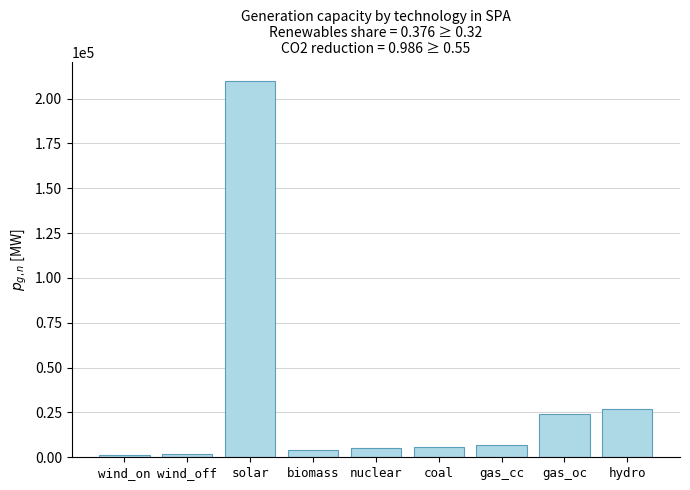

Reading right to left, extract all data points from this chart.

27000	24000	7000	6000	5000	4000	210000	2000	1000